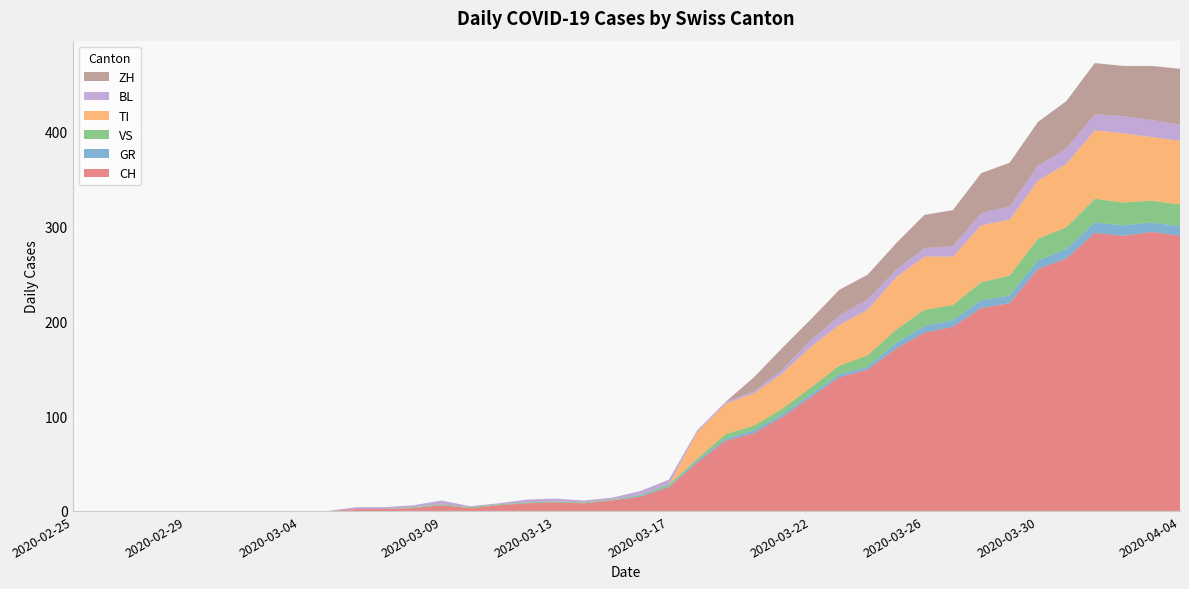

Reading left to right, what are all the values shown in this chart?

CH: 0	0	0	0	0	0	0	0	0	0	2	2	3	6	3	6	8	9	8	11	15	25	51	74	82	99	120	141	149	171	188	194	214	219	255	266	293	290	294	290
GR: 0	0	0	0	0	0	0	0	0	0	0	0	0	0	0	0	0	0	0	0	1	1	2	2	3	3	3	3	3	6	7	7	8	8	9	10	11	11	10	10
VS: 0	0	0	0	0	0	0	0	0	0	0	0	1	1	1	1	1	1	1	1	1	2	2	5	5	6	7	9	12	14	17	16	19	21	23	23	25	24	23	23
TI: 0	0	0	0	0	0	0	0	0	0	0	0	0	0	0	0	0	0	0	0	0	0	28	32	34	37	43	43	48	55	56	51	60	59	61	67	72	73	67	67
BL: 0	0	0	0	0	0	0	0	0	0	2	2	2	4	1	1	3	3	2	2	4	5	2	2	2	4	7	10	11	8	9	11	13	14	16	16	17	18	18	17
ZH: 0	0	0	0	0	0	0	0	0	0	0	0	0	0	0	0	0	0	0	0	0	0	0	0	15	23	22	27	26	28	35	38	42	46	46	50	54	53	57	59